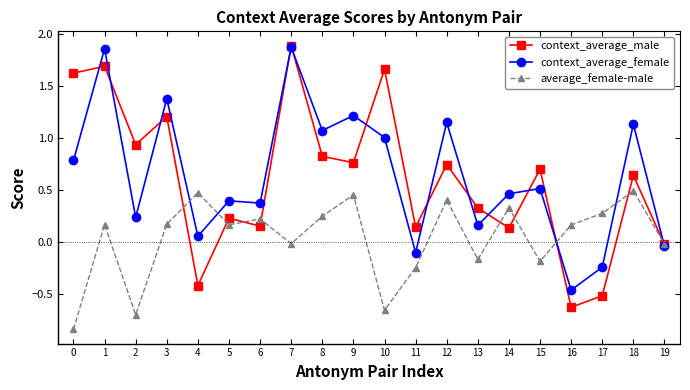

How many negative values does the context_average_female series have?

4